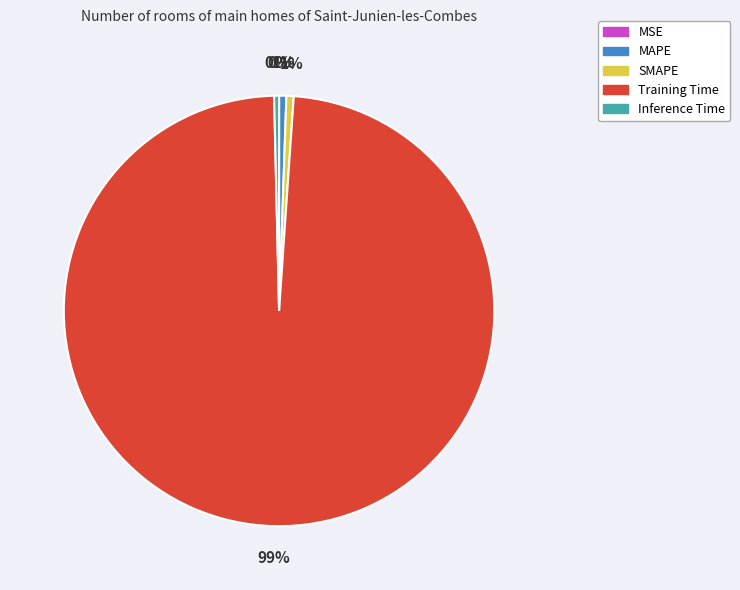

The Inference Time slice represents 0% of the pie. True or false?

True